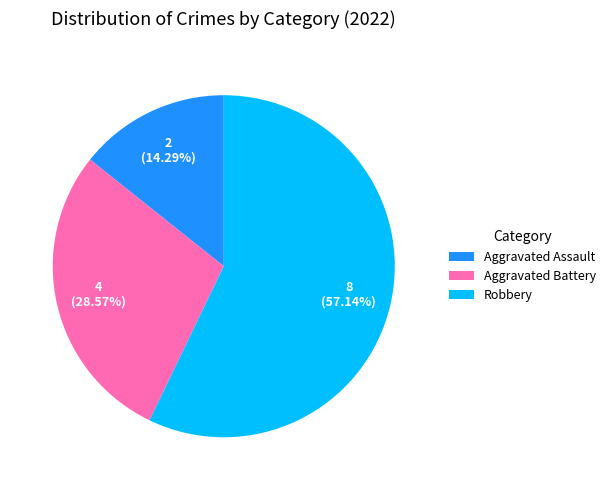

Which slice represents more than half of the pie?

Robbery